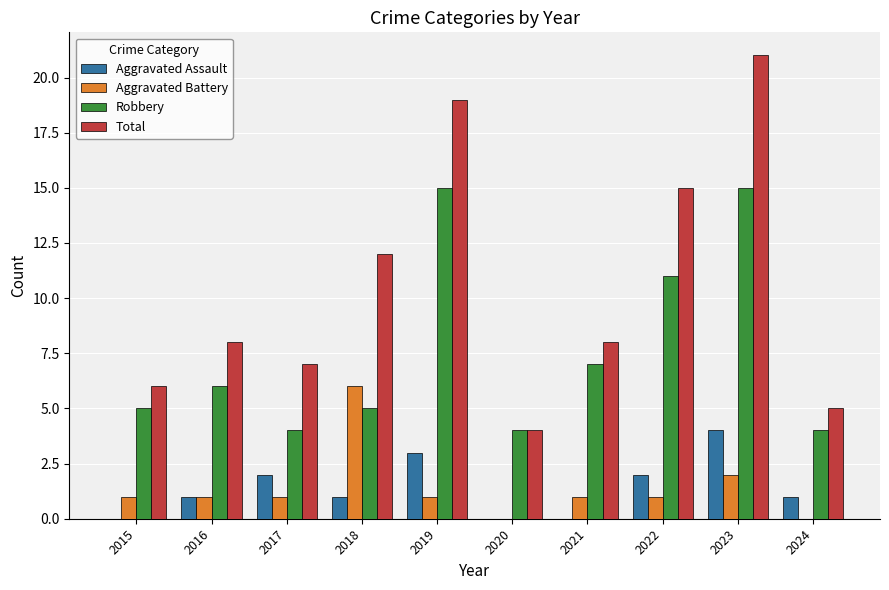

What is the sum of the Aggravated Assault values at 2021 and 2018?

1